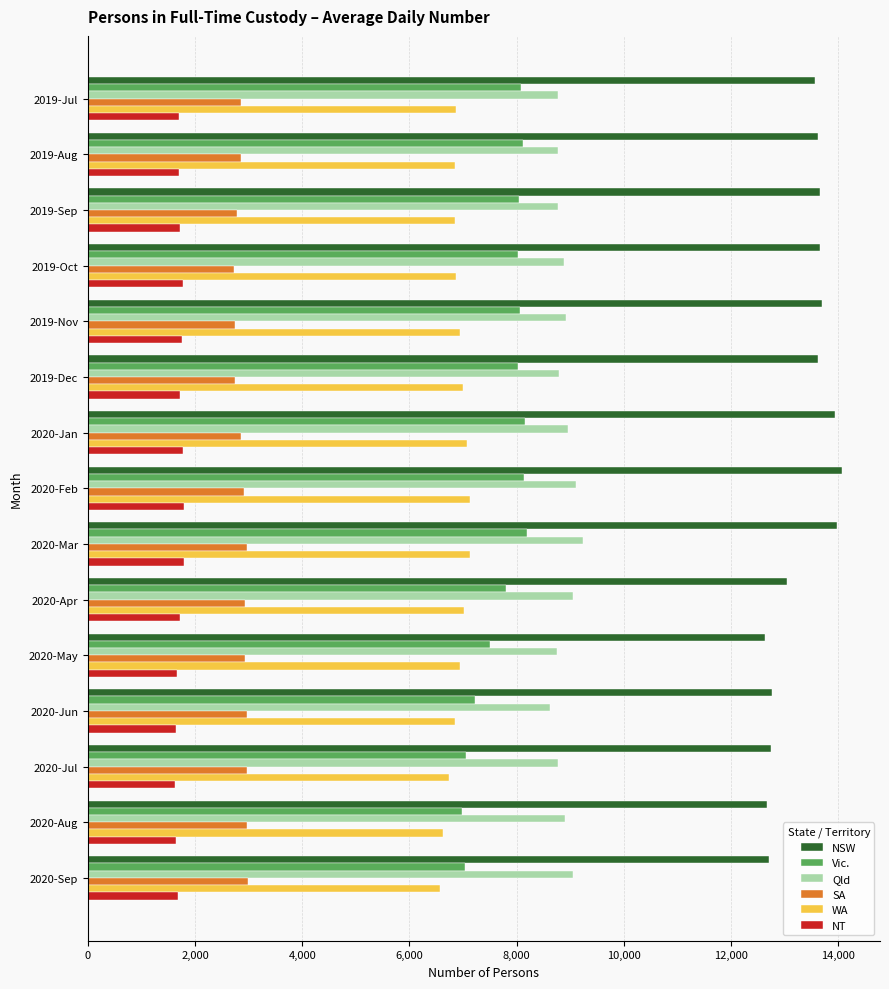

The Qld series shows 8929 at 2019-Nov. True or false?

True